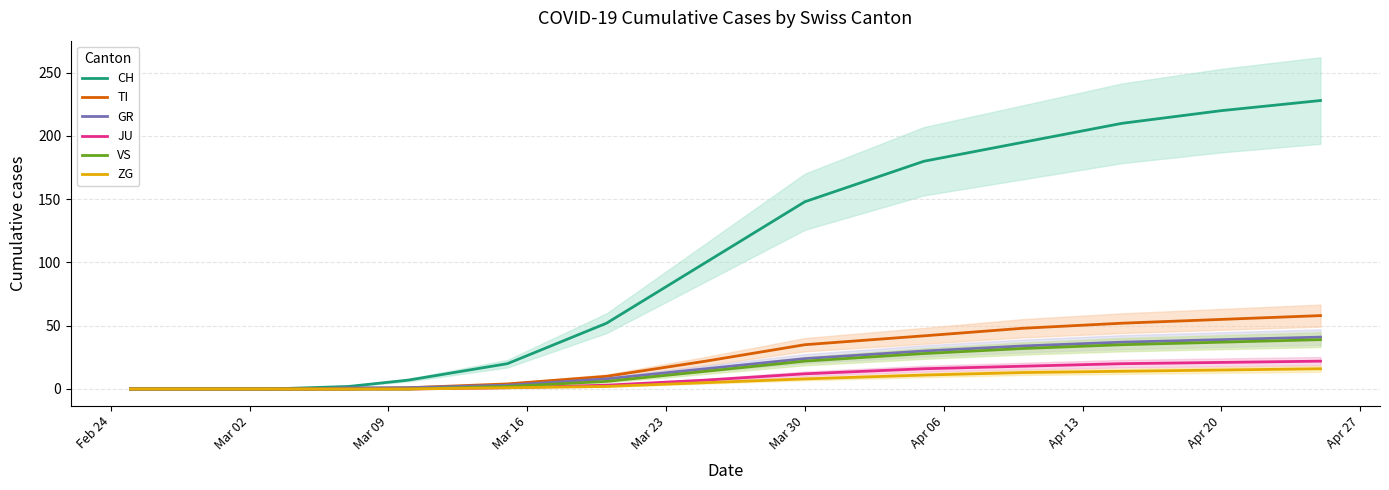

What is the average value of the CH series?

68